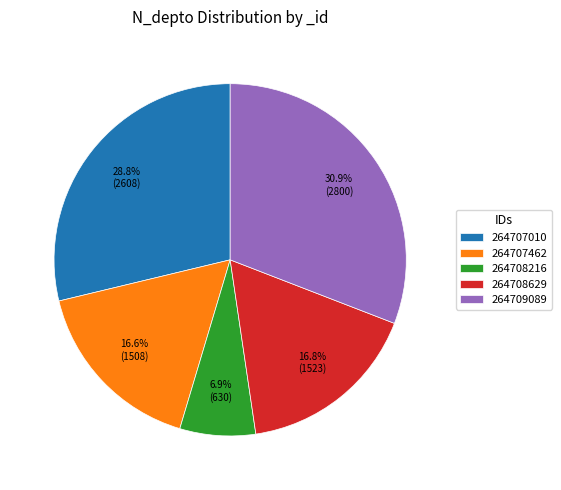

What is the smallest slice in the pie chart?

264708216